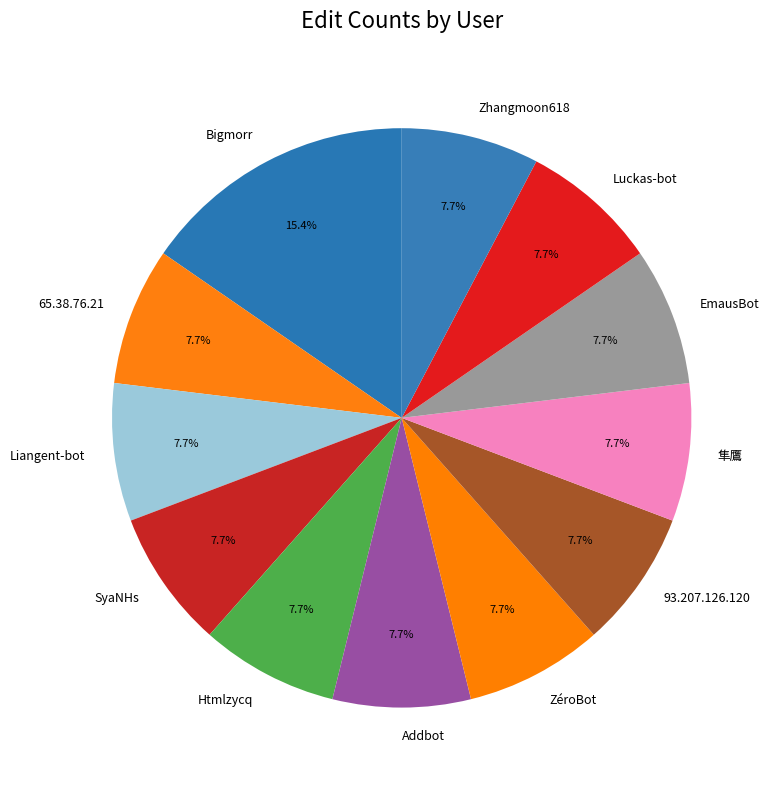

Is there a majority slice in this chart?

No